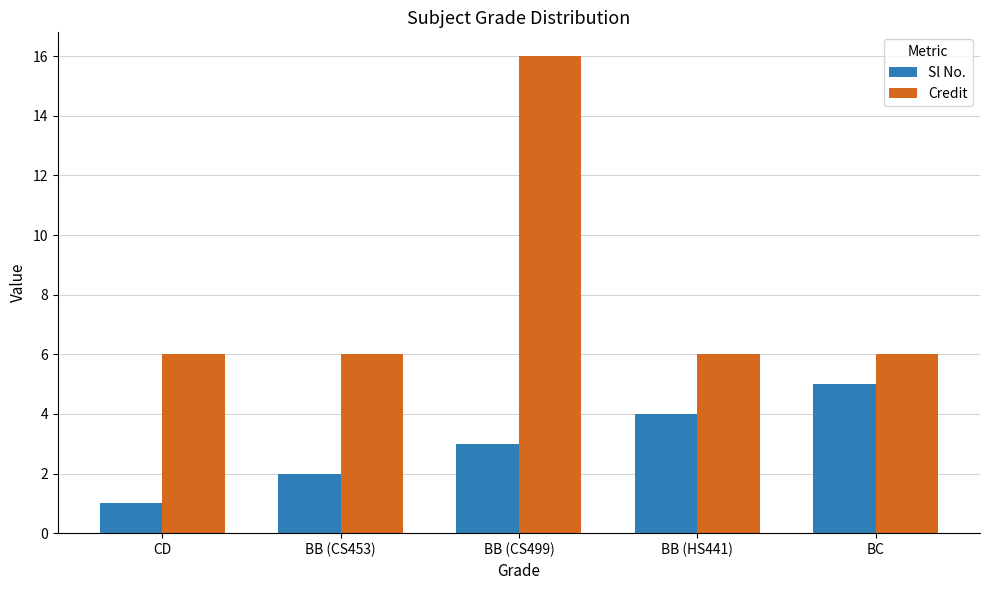

What is the maximum value for Credit?

16